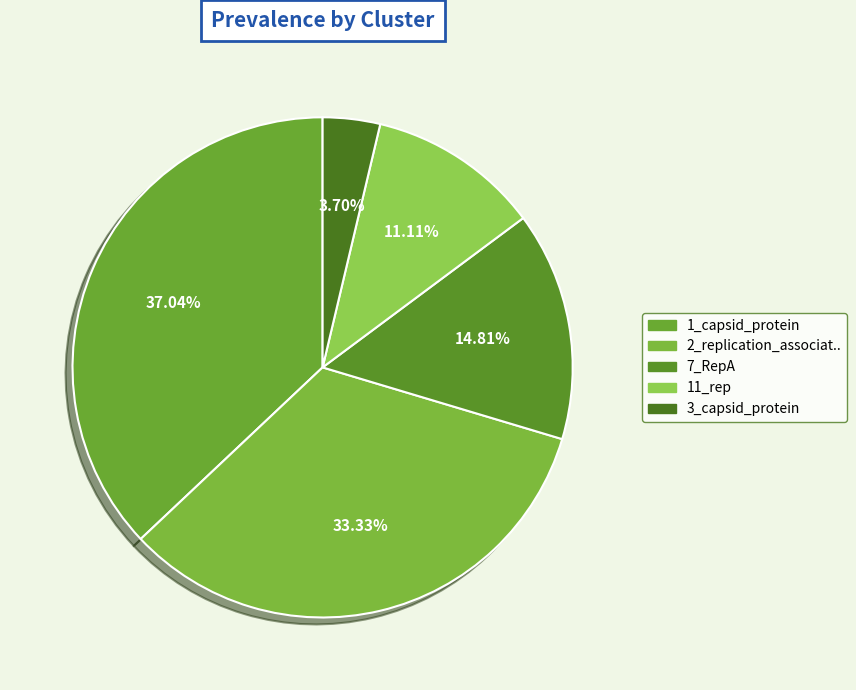

Rank the categories by value from lowest to highest.

3_capsid_protein, 11_rep, 7_RepA, 2_replication_associat.., 1_capsid_protein